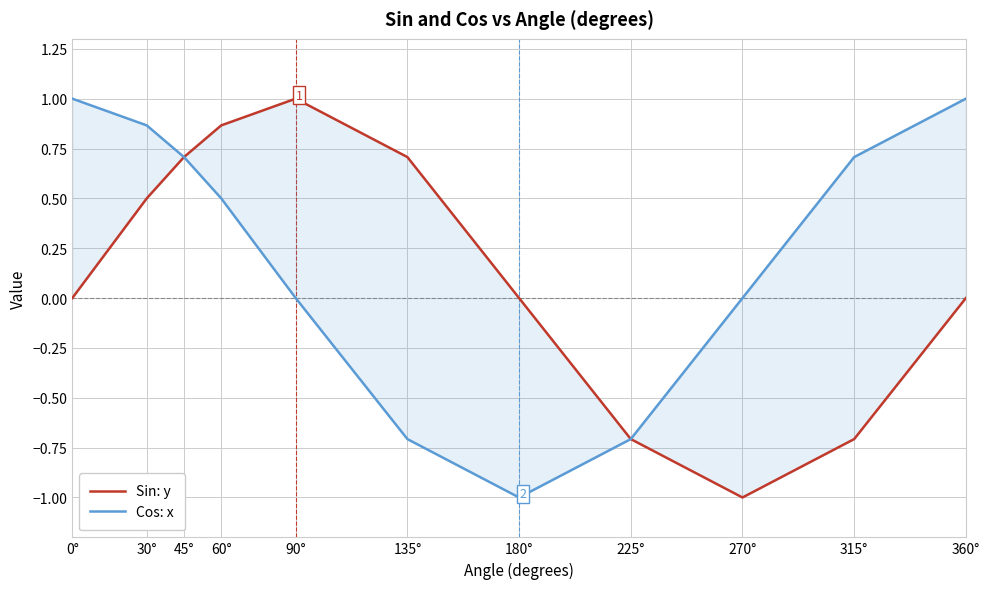

Where is Cos: x nearest to the value 0?

90°